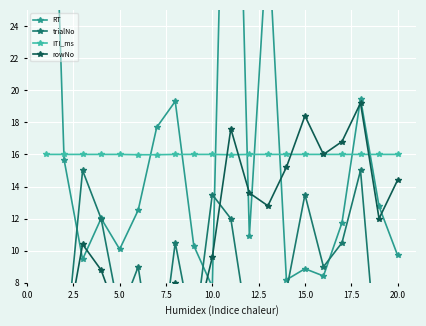

How many lines are shown in the chart?

4